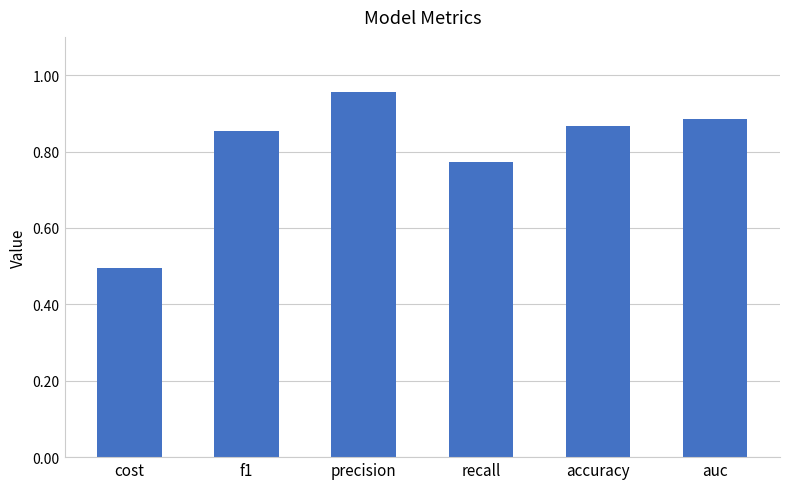

Which label corresponds to the smallest value in the chart?

cost